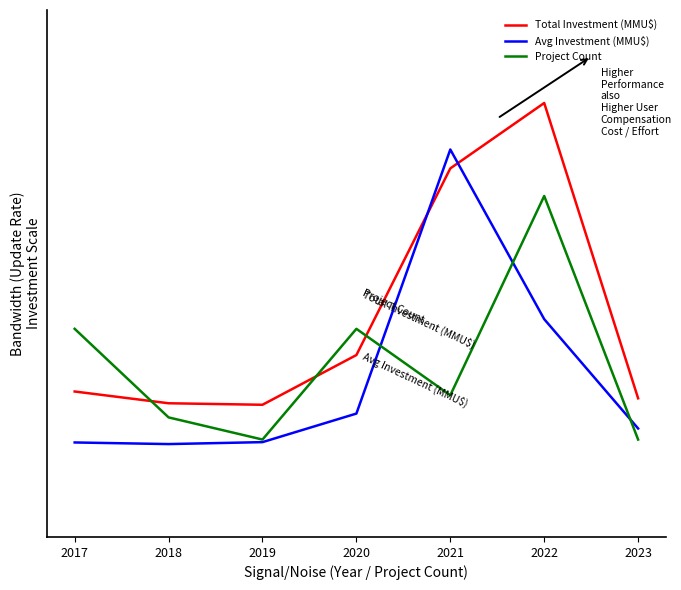

Rank the categories by Total Investment (MMU$) value from highest to lowest.

2022, 2021, 2020, 2017, 2023, 2018, 2019